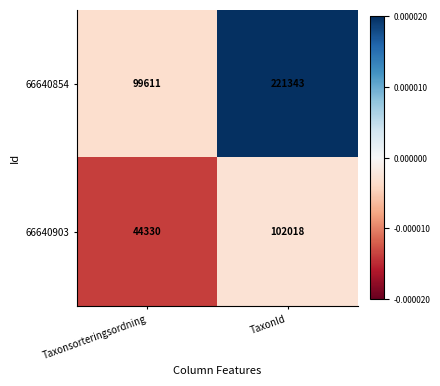

At which category does the chart reach its minimum across all series?

Taxonsorteringsordning